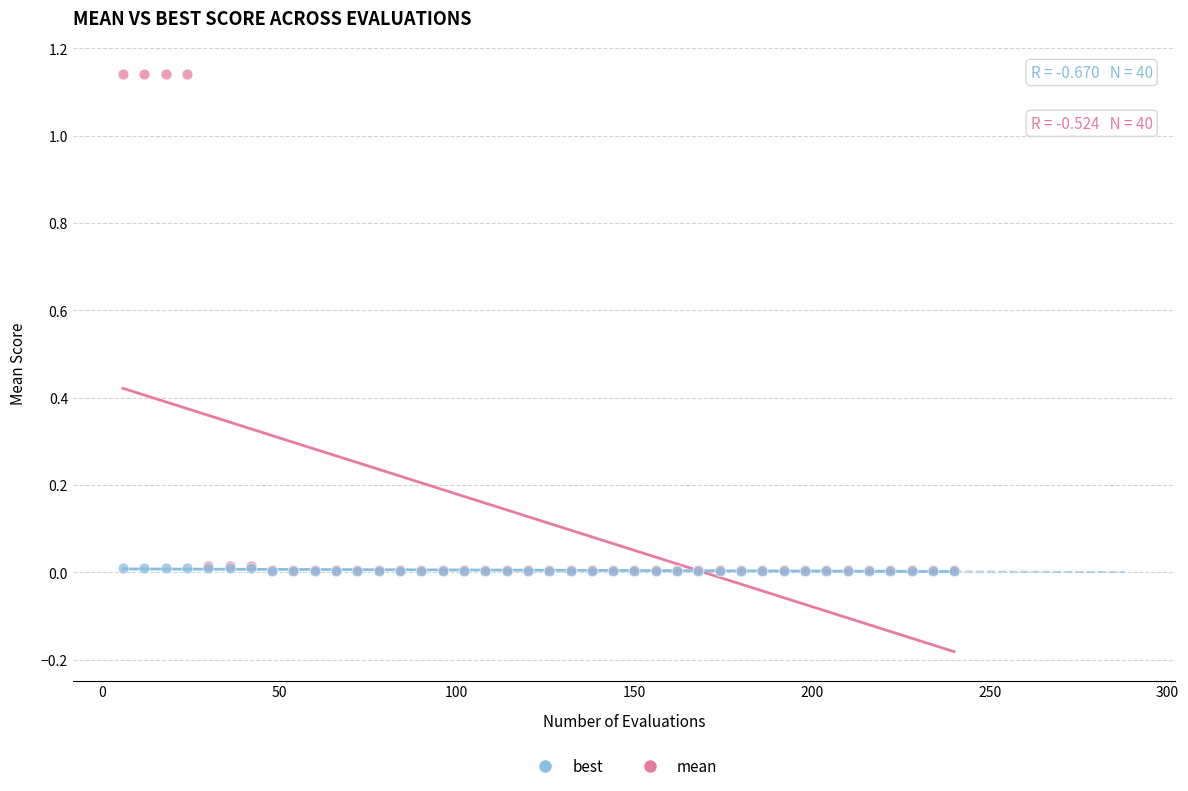

Which series reaches the maximum Y coordinate?

mean